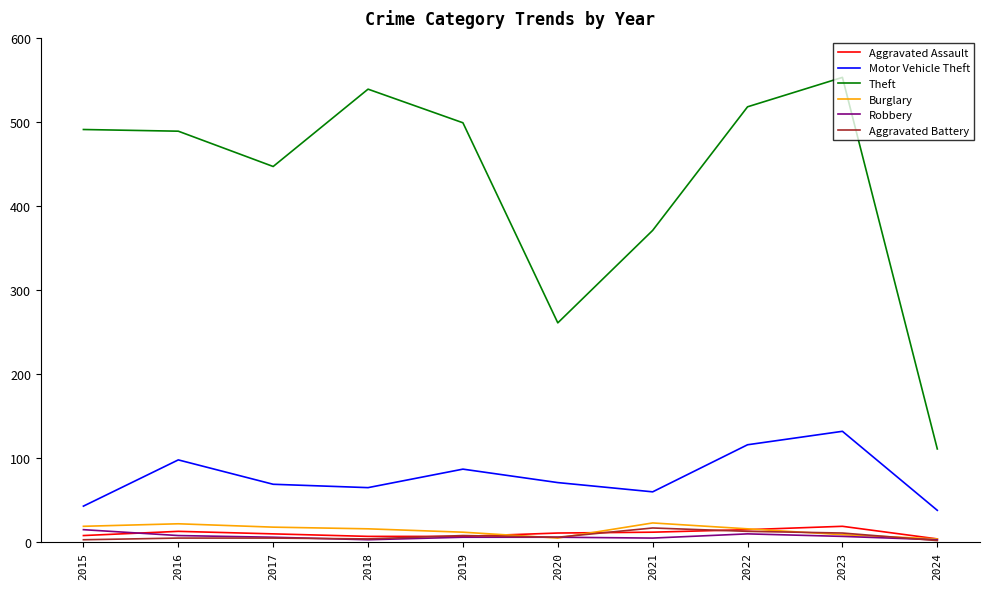

What is the difference between the maximum and minimum values in the Burglary series?

19